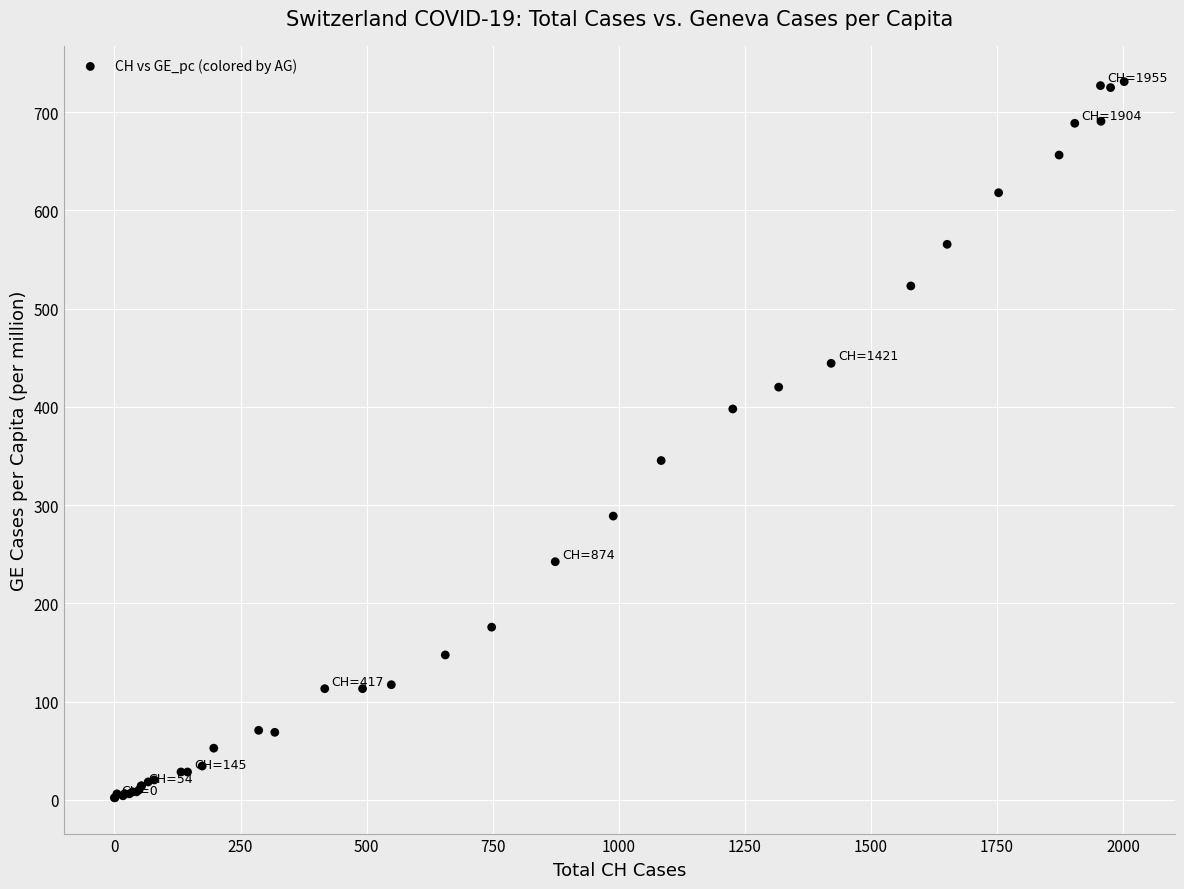

What Y value in the scatter plot is closest to 366?

345.3